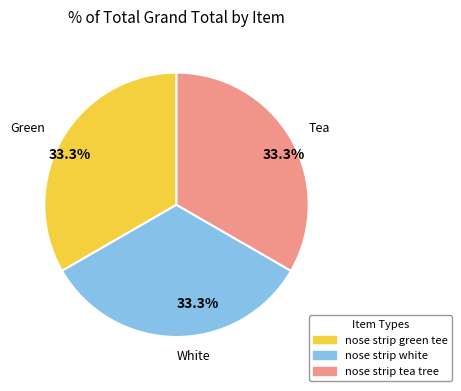

Is there a majority slice in this chart?

No